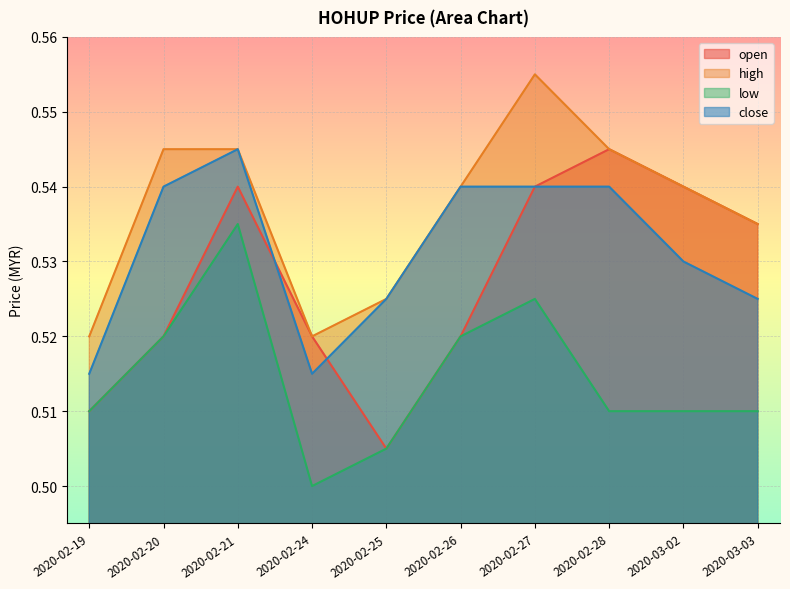

List the series in order of their peak value, lowest first.

low, open, close, high